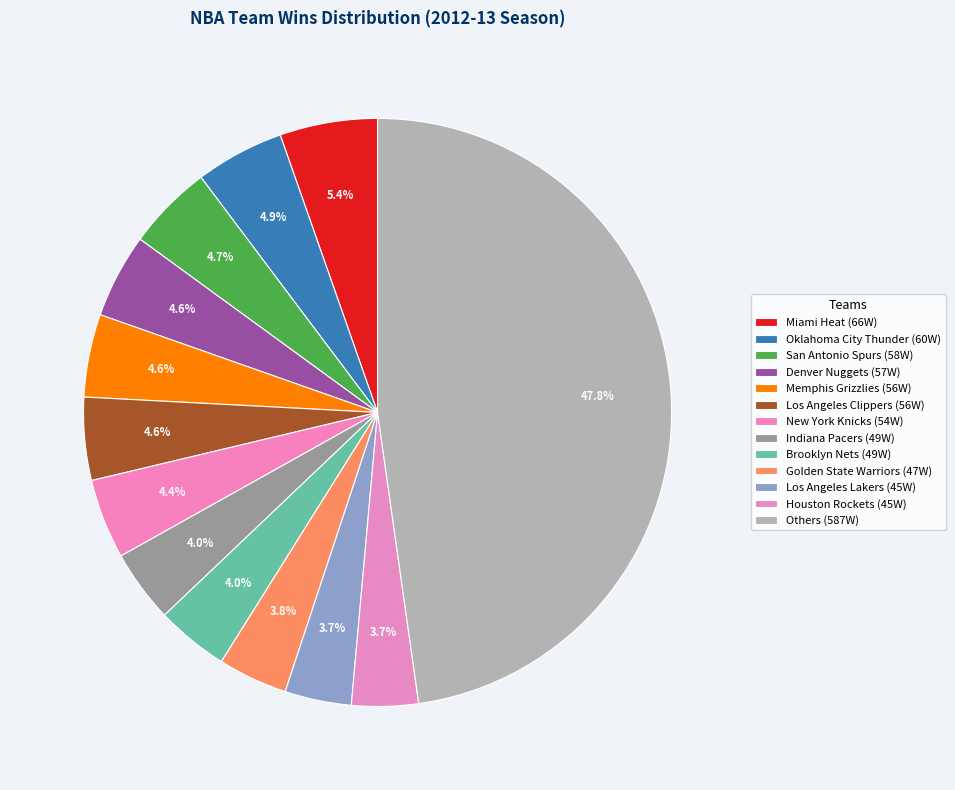

How many slices are in this pie chart?

13